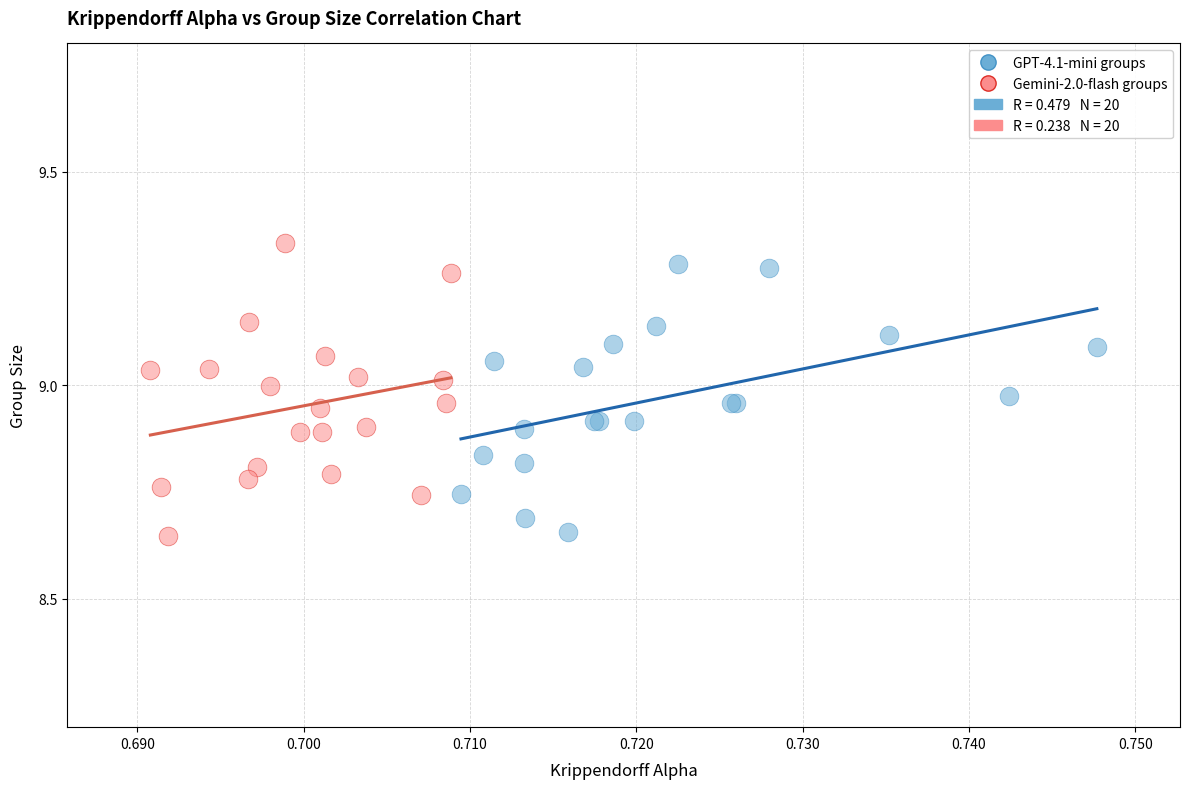

Which series has the widest spread of Y values?

Gemini-2.0-flash groups